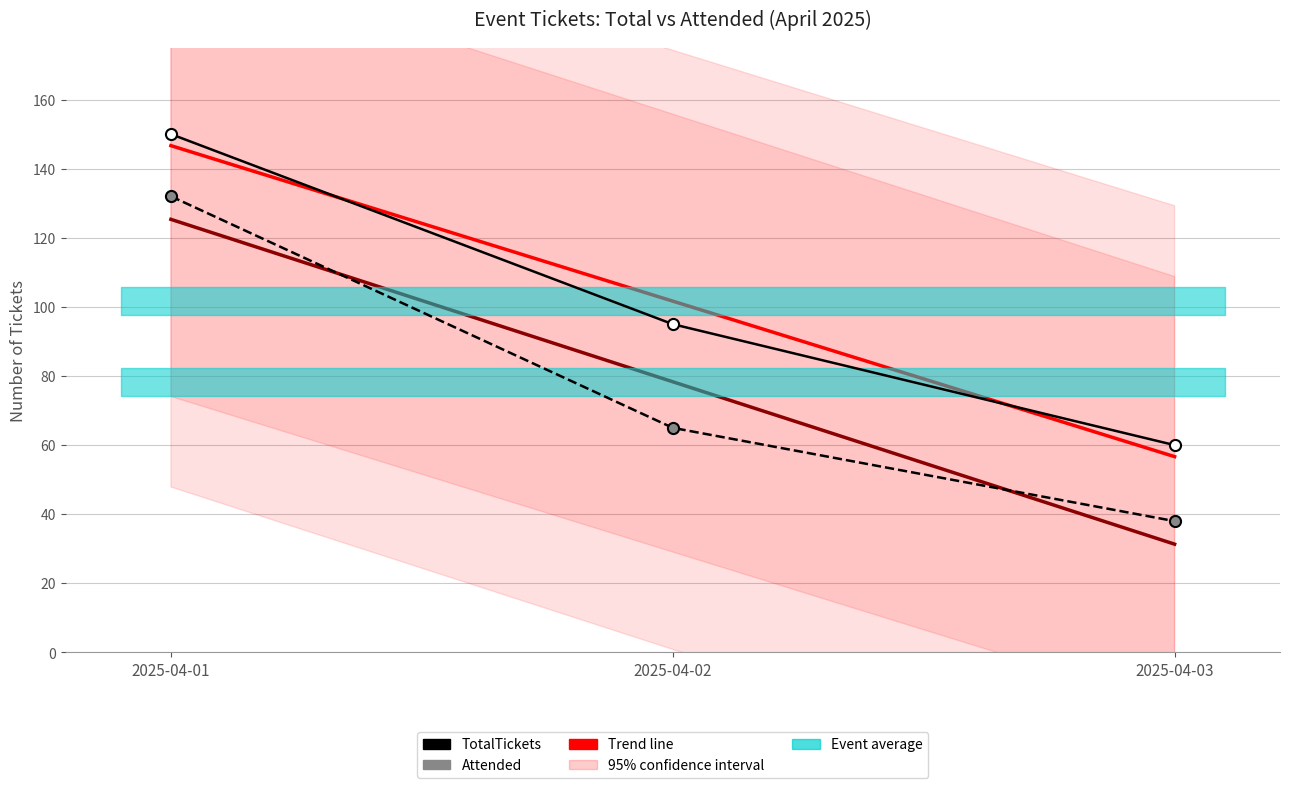

Rank the series by their maximum value, from highest to lowest.

TotalTickets, Attended